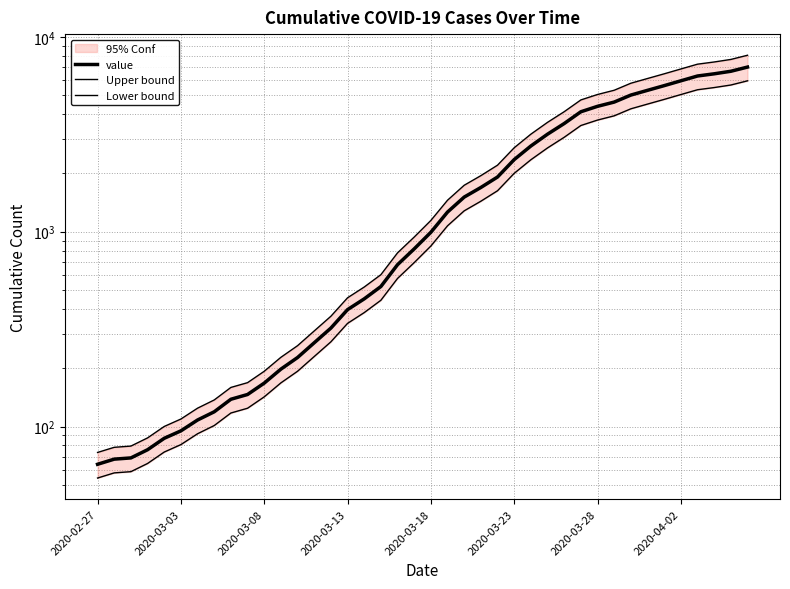

At which category is the sum across all series the highest?

39